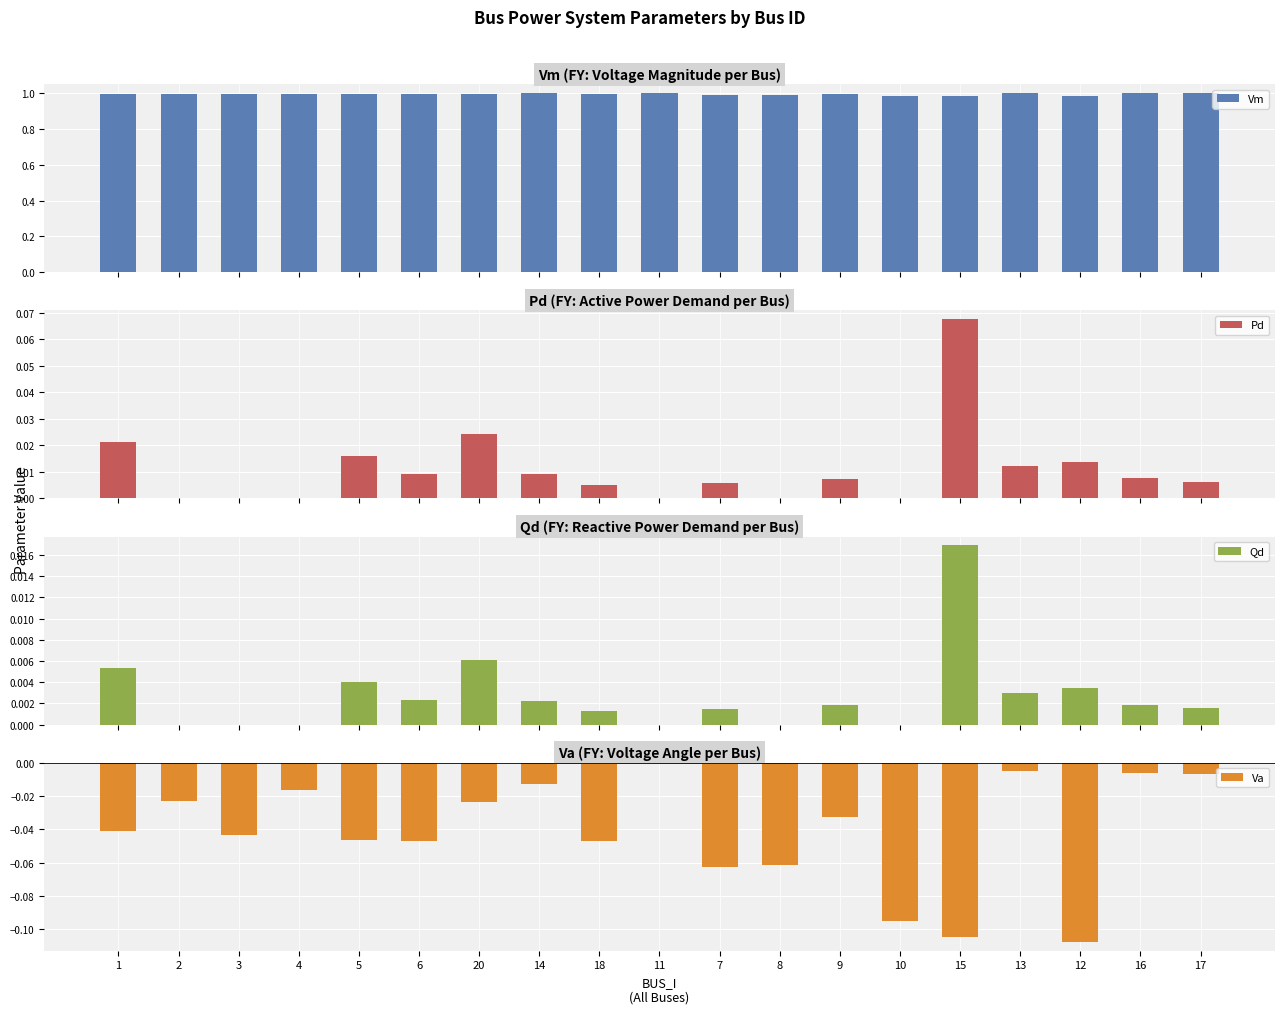

What is the label of the 13th bar from the right?

20